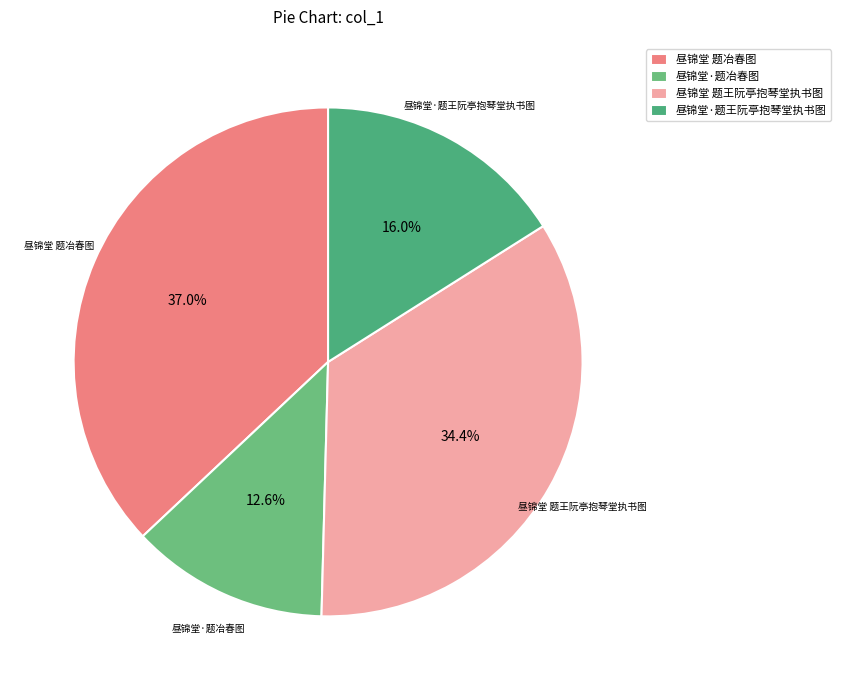

How many slices are in this pie chart?

4